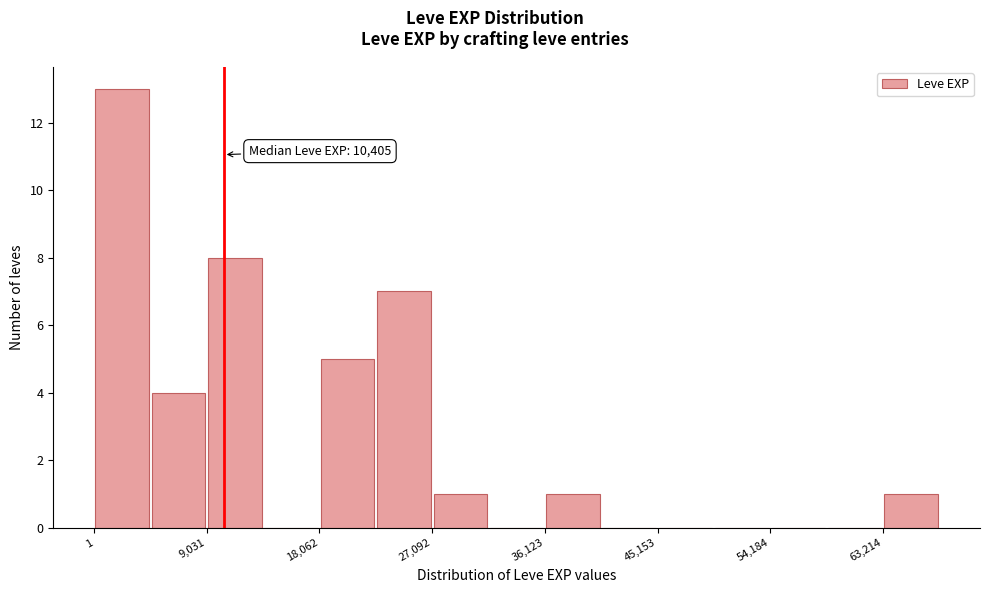

Which range on the x-axis has the tallest bar?

0 to 5000